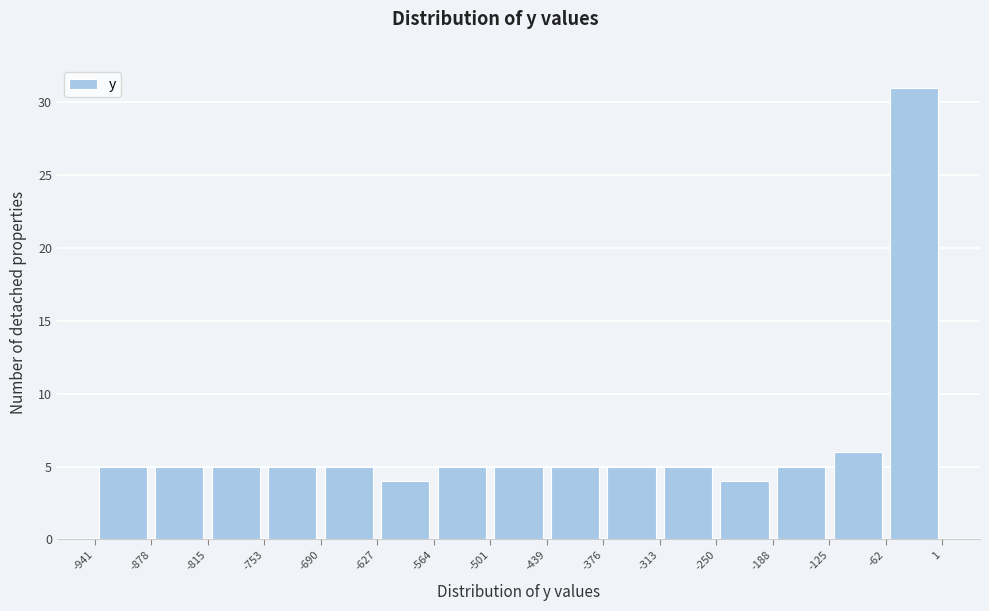

Over which range of the x-axis is the bar tallest?

-62 to 1